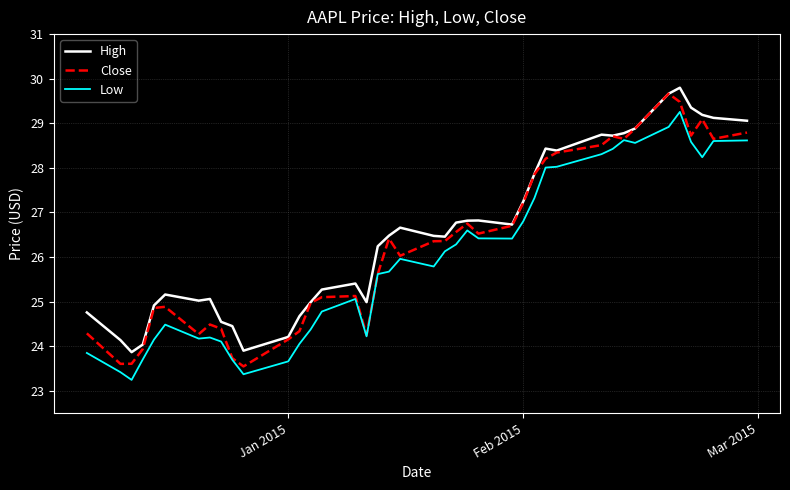

What is the smallest value displayed?

23.2